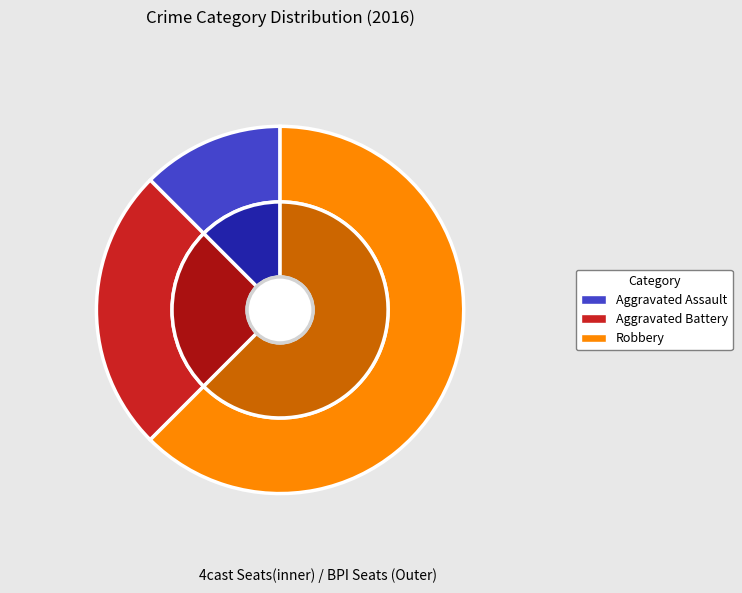

Do Aggravated Battery and Aggravated Assault together represent more than half of the pie?

No